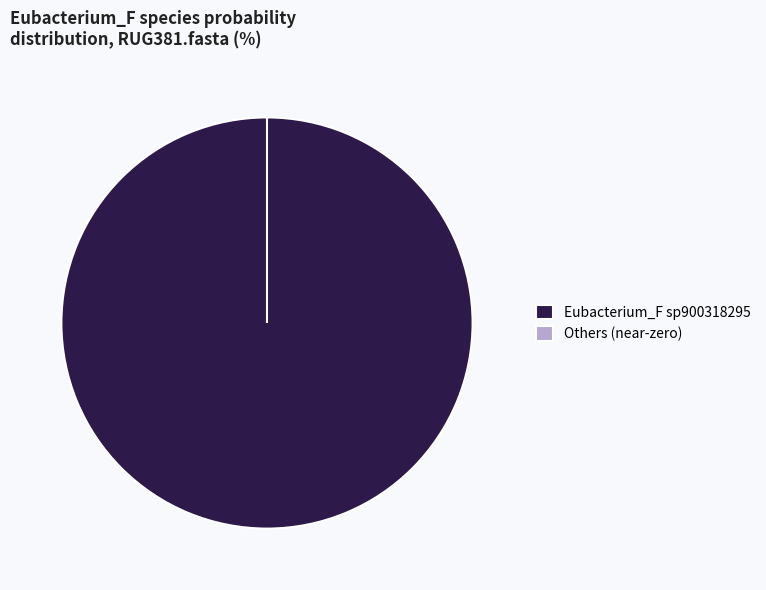

True or false: 2-s__Eubacterium_F sp000434115 accounts for 0% of the total.

True